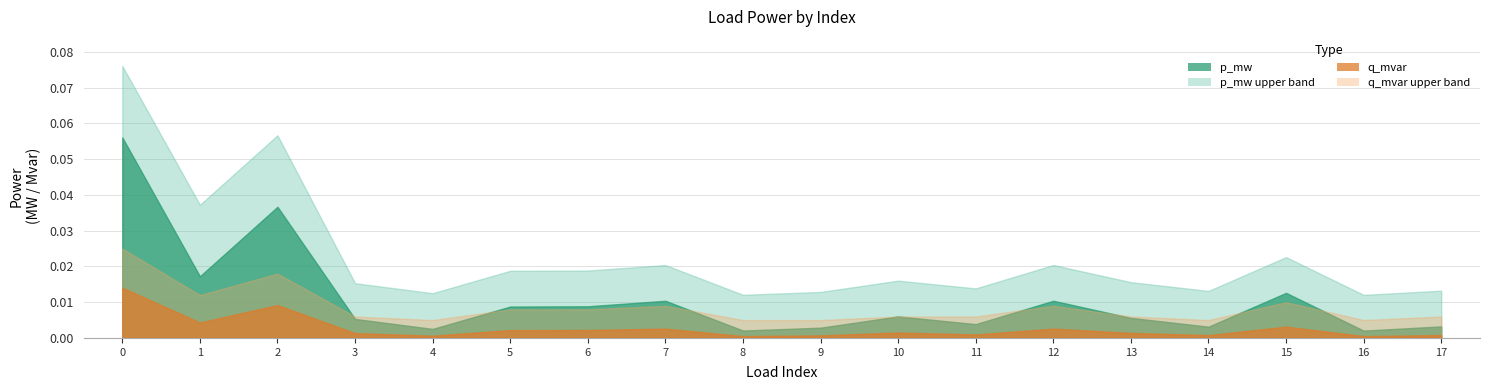

Which series has the widest spread of values?

p_mw_upper